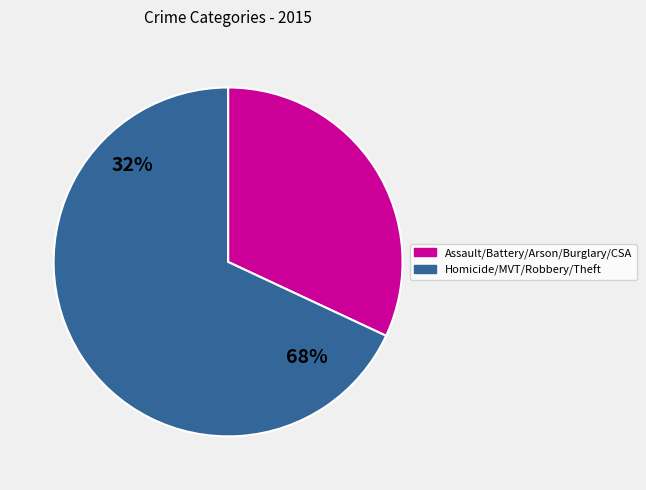

Combined, do Homicide and Arson account for over 50%?

No